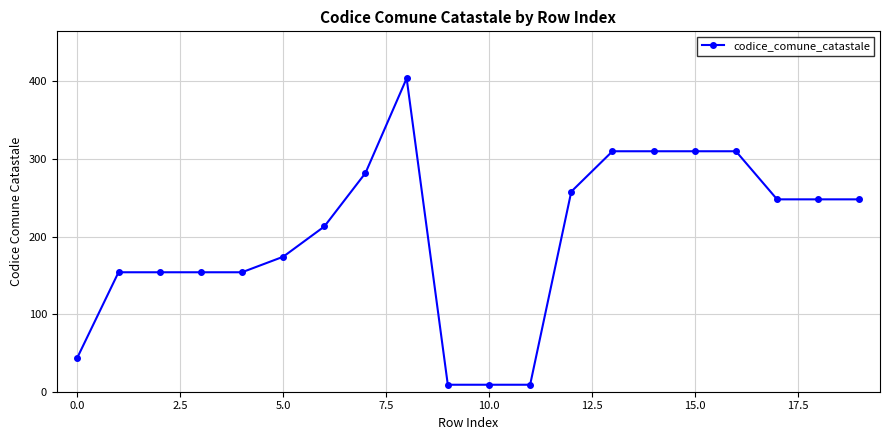

True or false: there are more than 0 points higher than both neighbors.

True